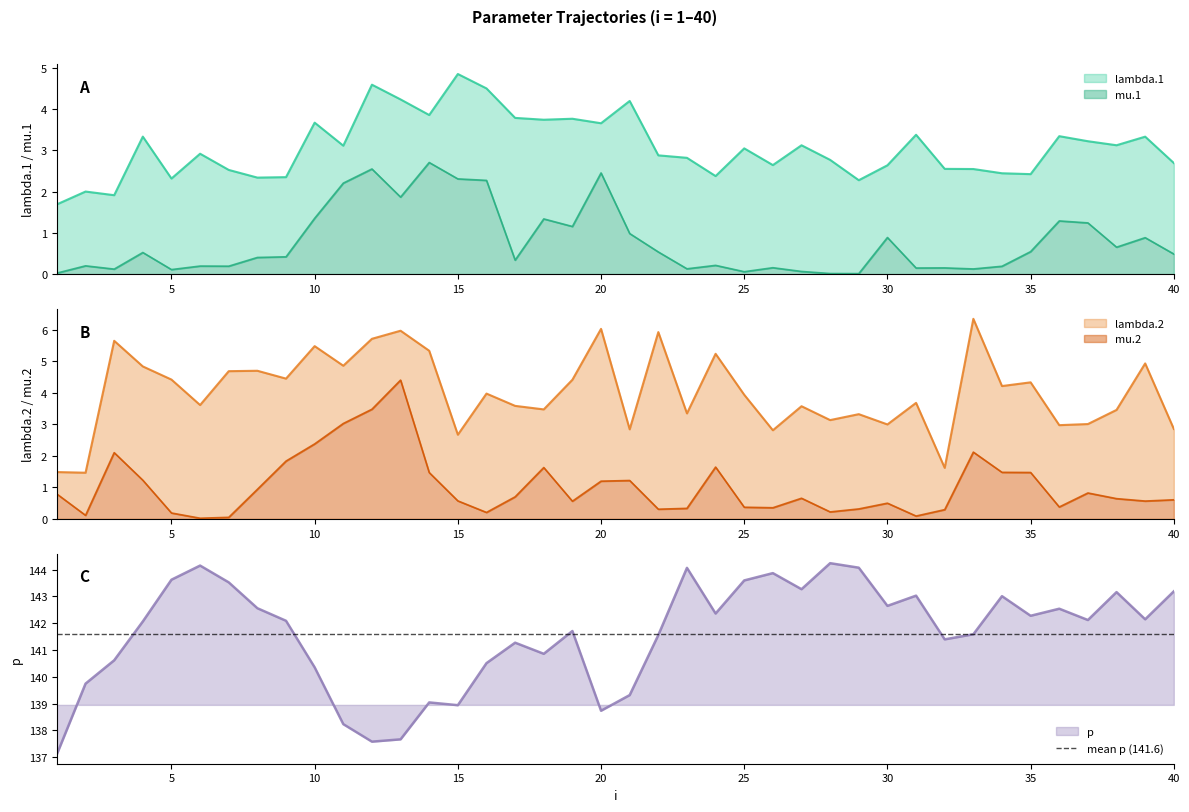

How many interior local peaks does the p series have?

11